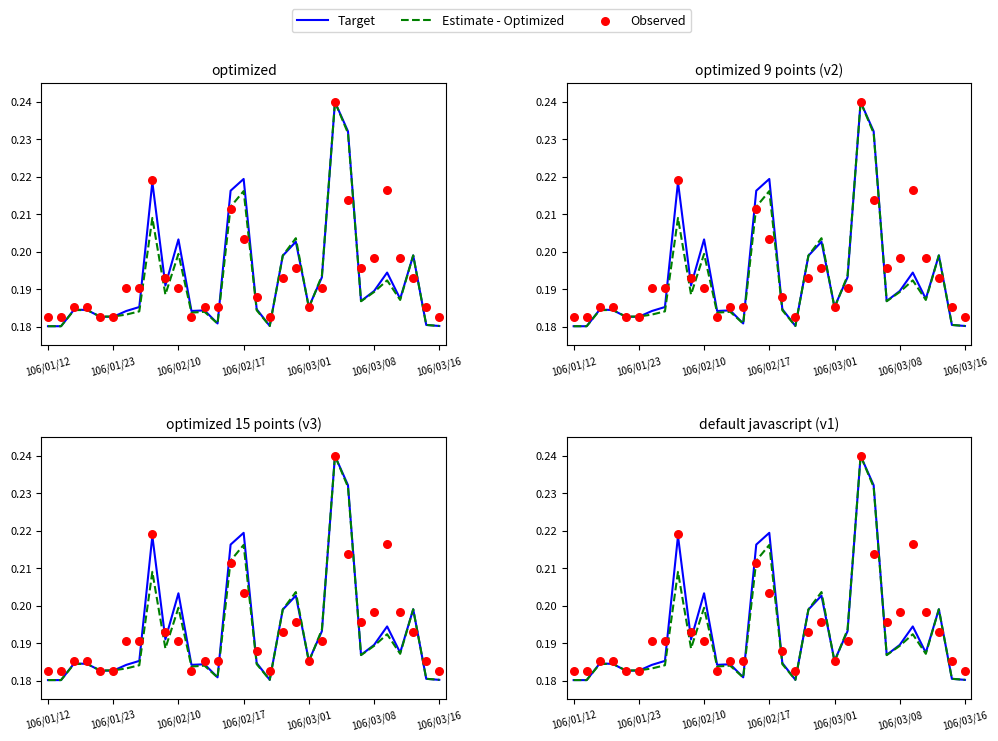

Which series has the widest spread of Y values?

Target